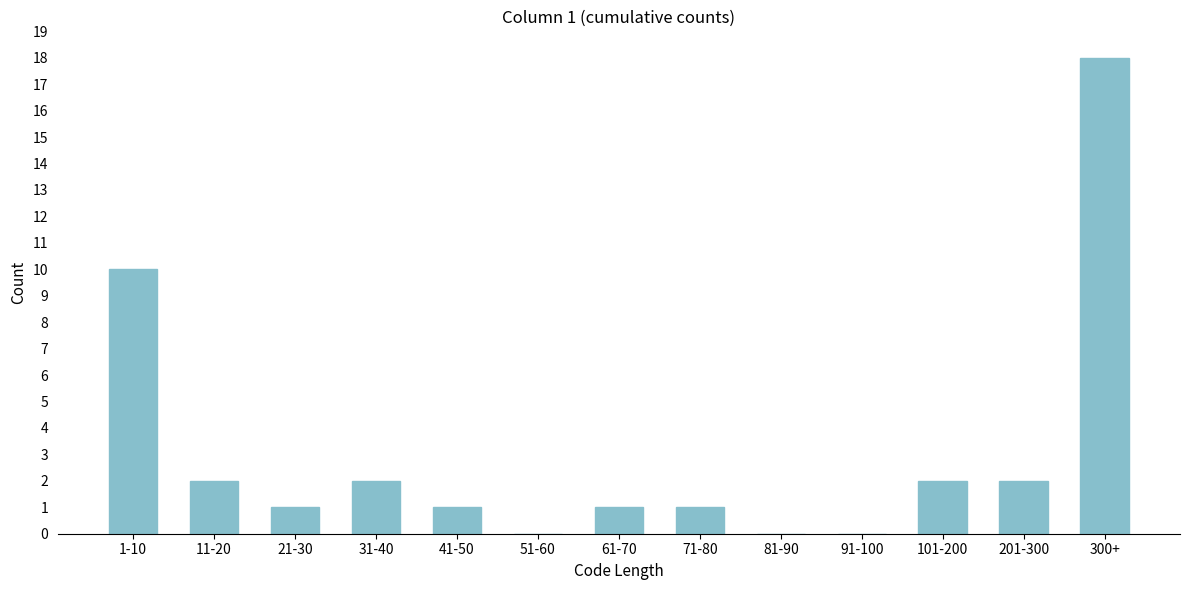

Reading left to right, what are all the values shown in this chart?

1-10=10	11-20=2	21-30=1	31-40=2	41-50=1	51-60=0	61-70=1	71-80=1	81-90=0	91-100=0	101-200=2	201-300=2	300+=18